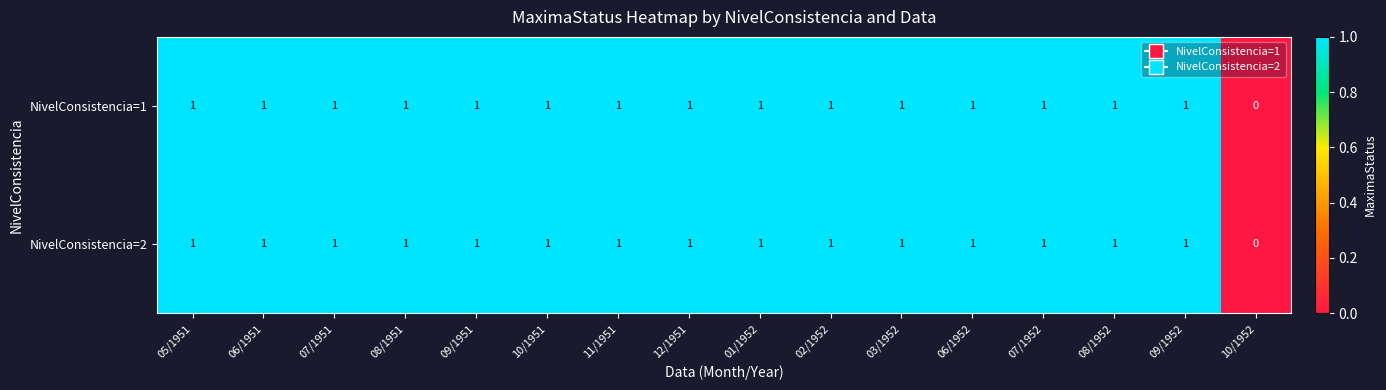

The NivelConsistencia=2 series shows 1 at 09/1952. True or false?

True